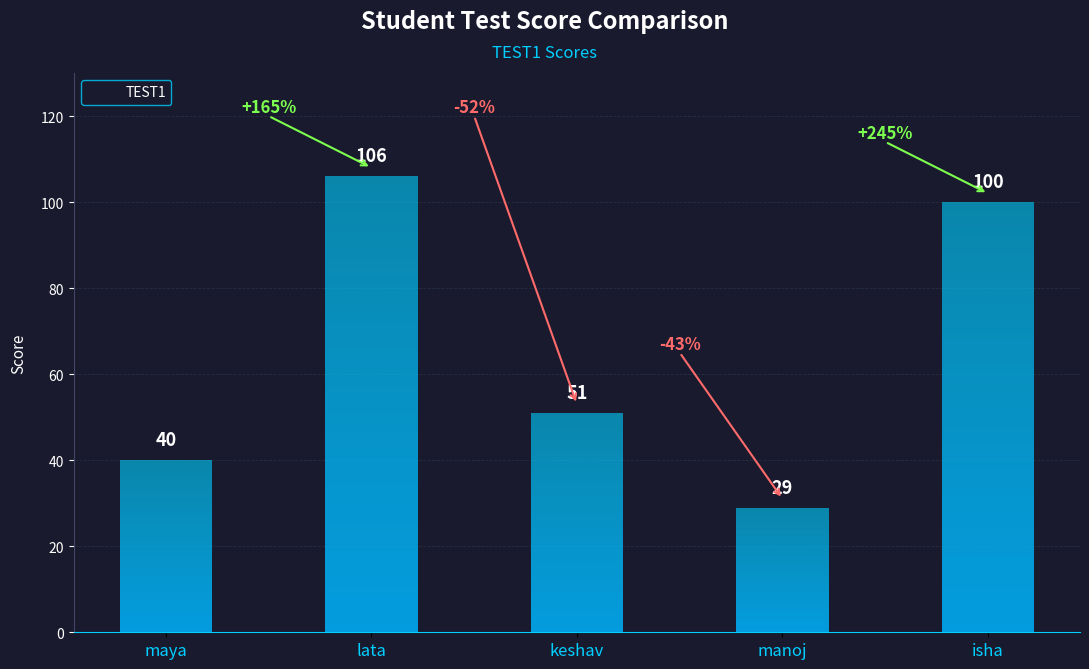

Reading left to right, transcribe all the data shown in this chart.

maya=40	lata=106	keshav=51	manoj=29	isha=100